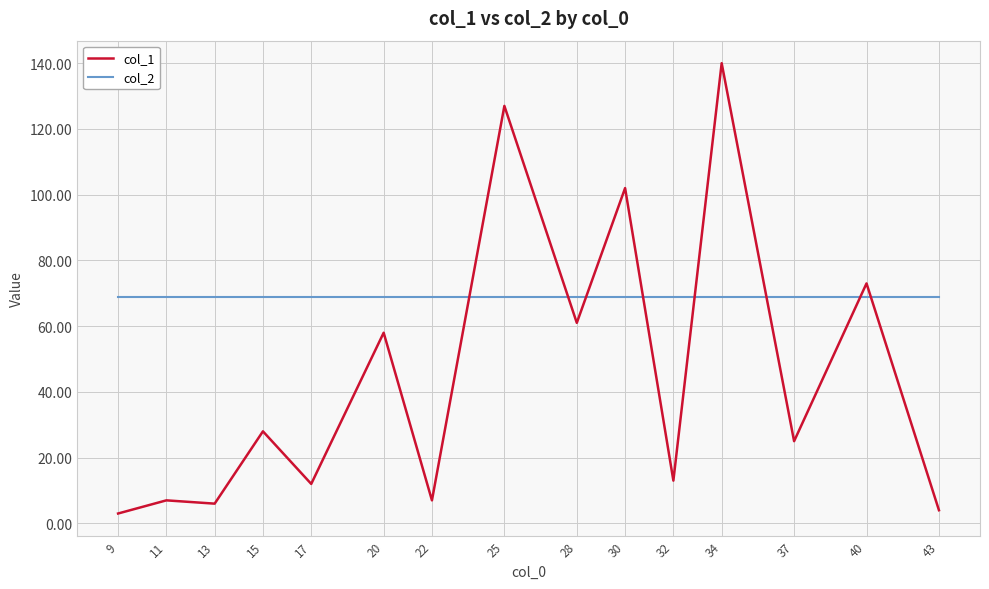

What are all the series names shown in the legend?

col_1, col_2